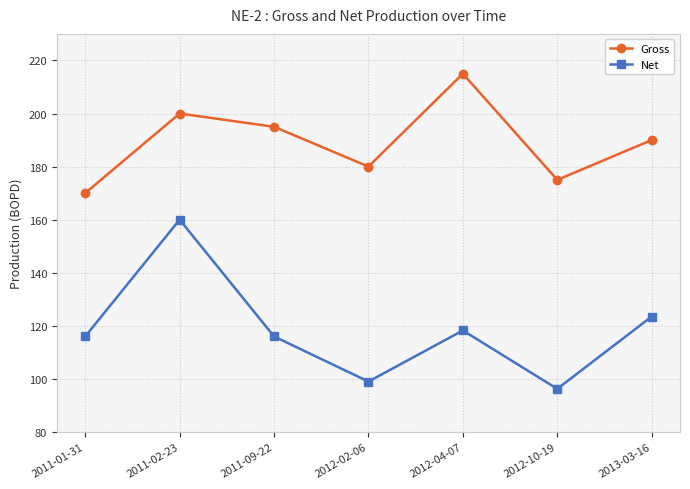

What is the label of the 1st point from the left?

2011-01-31